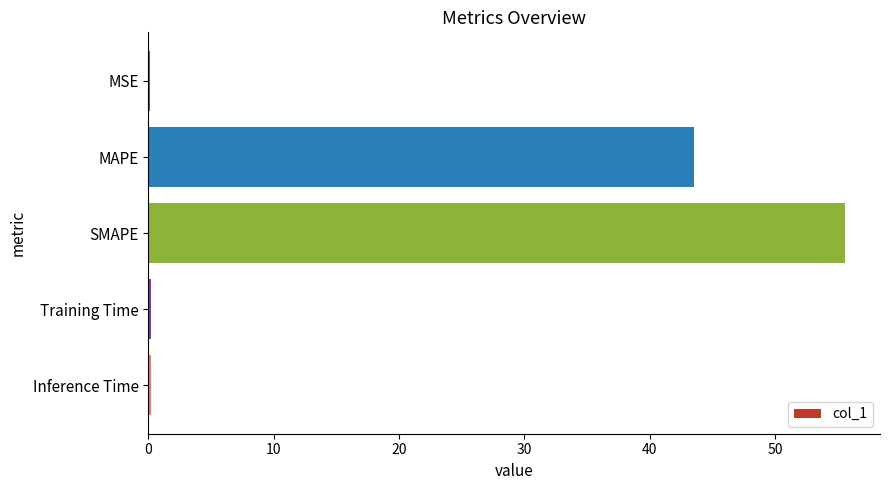

What is the change in value from MAPE to SMAPE?

+12.1